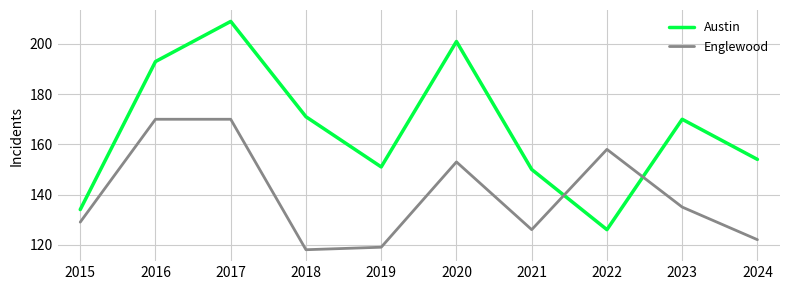

Reading left to right, list all the values displayed in this chart.

Austin: 134	193	209	171	151	201	150	126	170	154
Englewood: 129	170	170	118	119	153	126	158	135	122